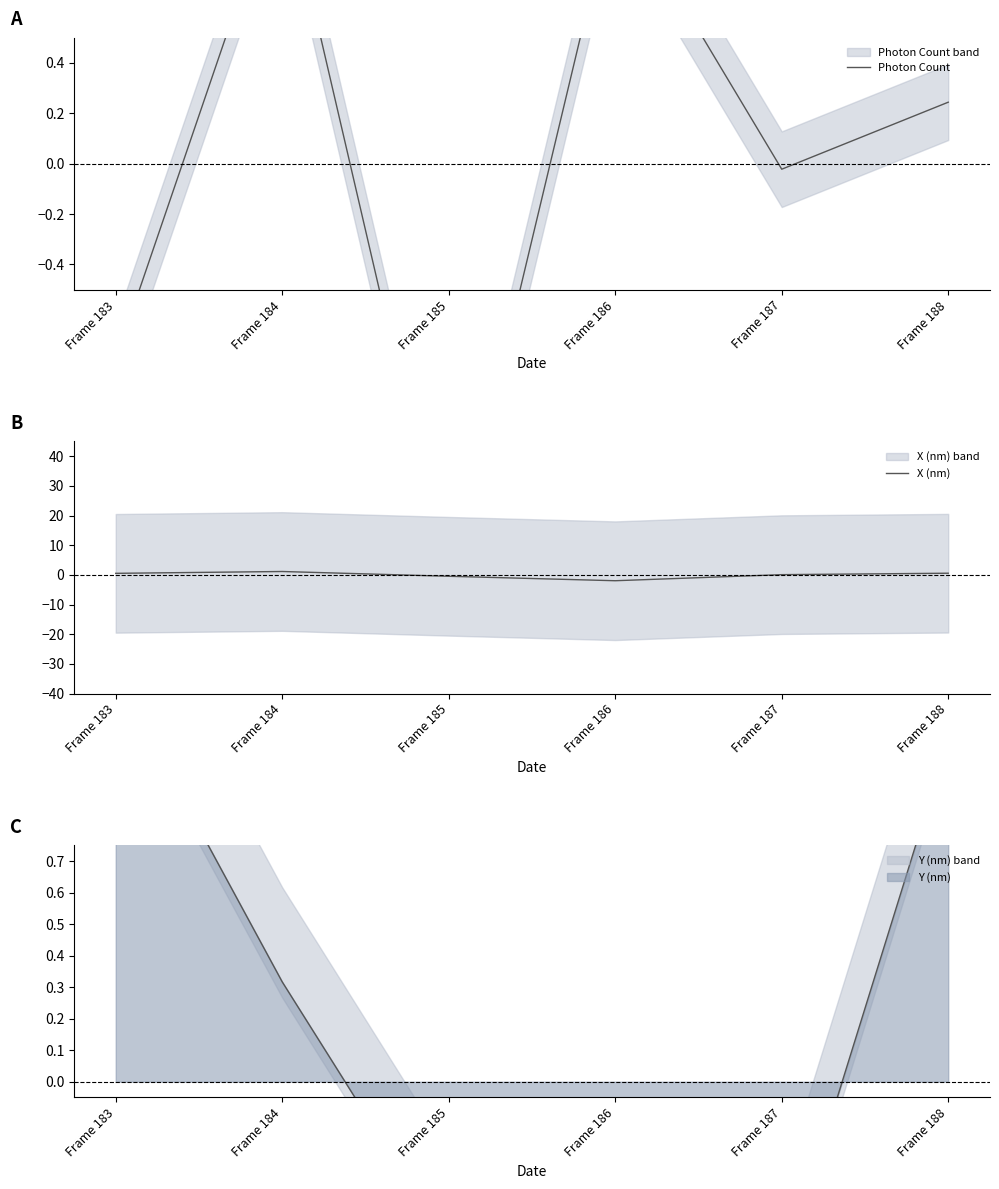

Rank the categories by Photon Count value from lowest to highest.

Frame 185, Frame 183, Frame 187, Frame 188, Frame 186, Frame 184